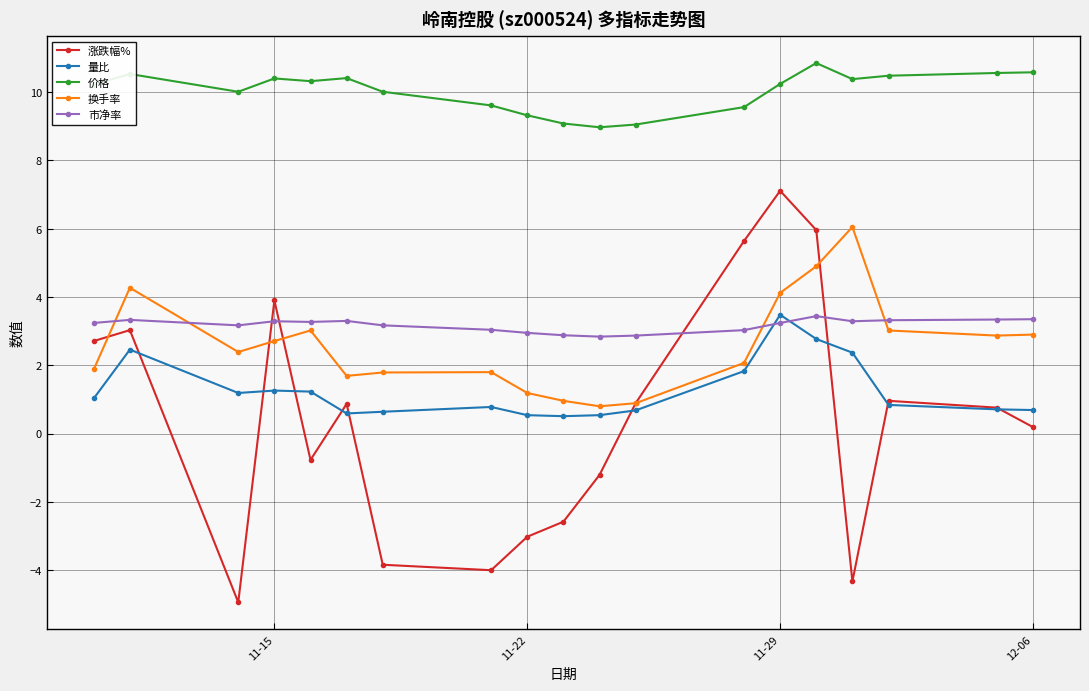

Which series has the widest spread of values?

涨跌幅%